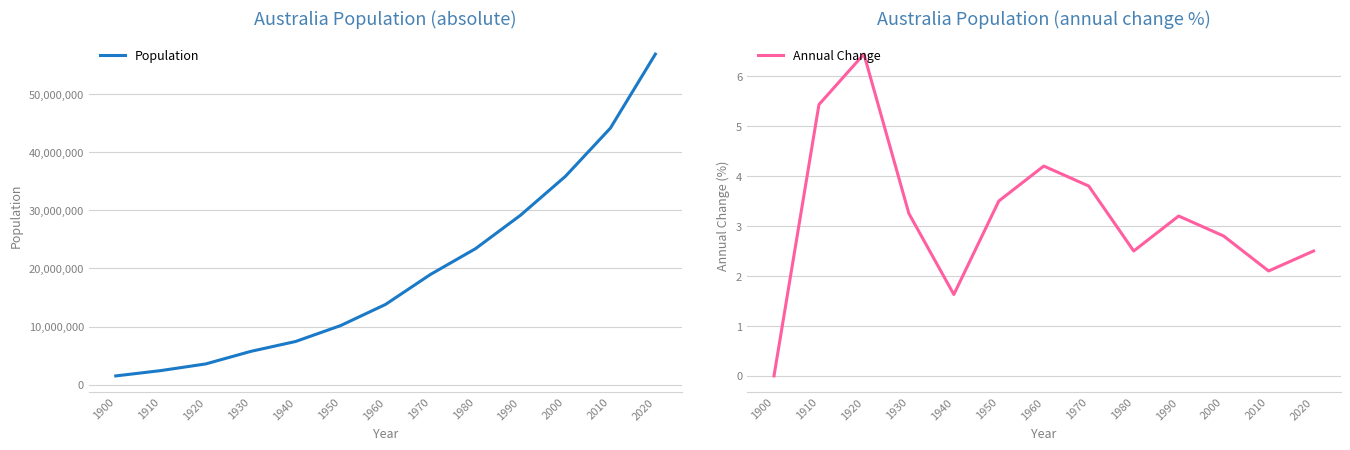

The value of Annual Change at 1920 is 6.4. True or false?

True